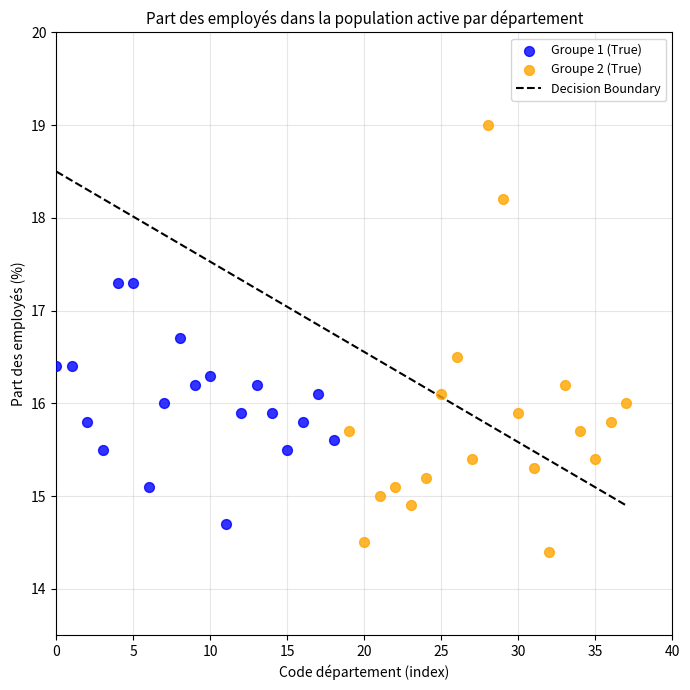

Which series reaches the maximum Y coordinate?

Groupe 2 (True)